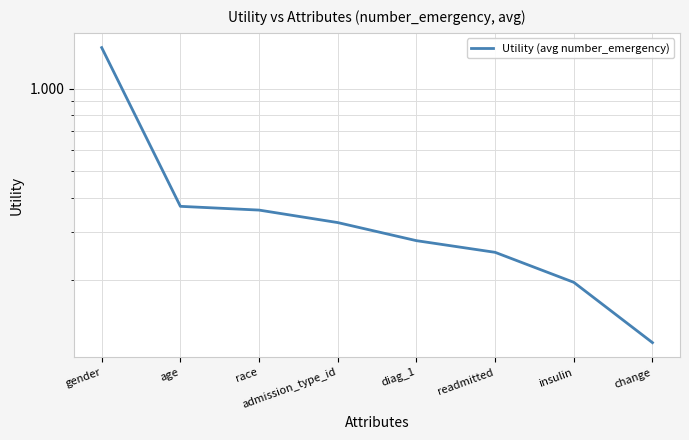

What position from the left is gender?

1